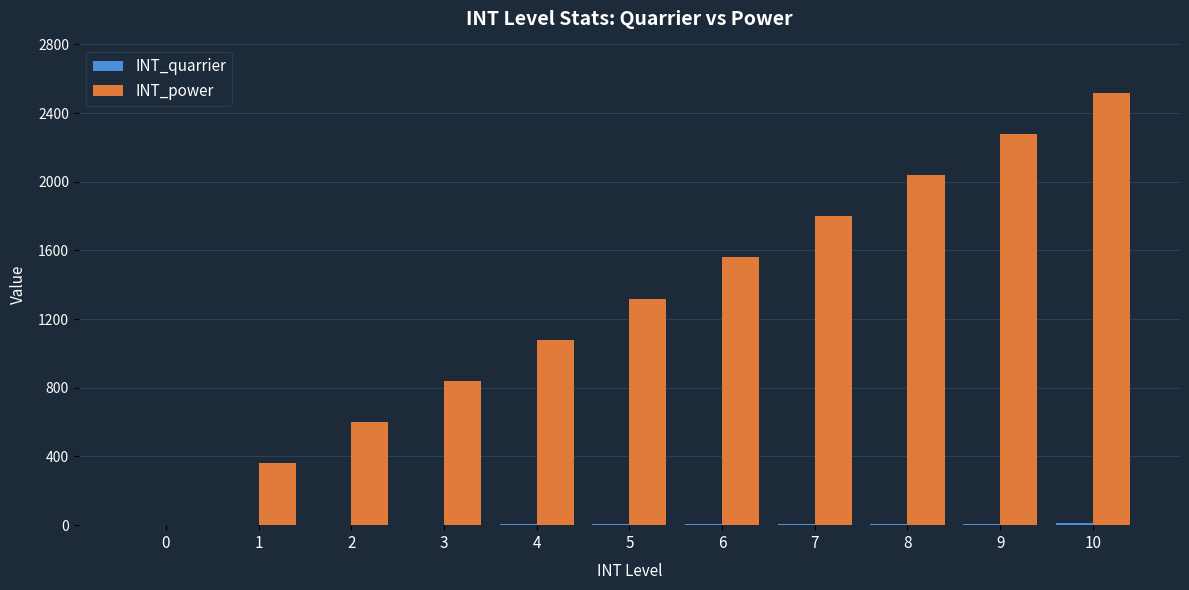

What is the sum of the INT_power values at 4 and 9?

3360